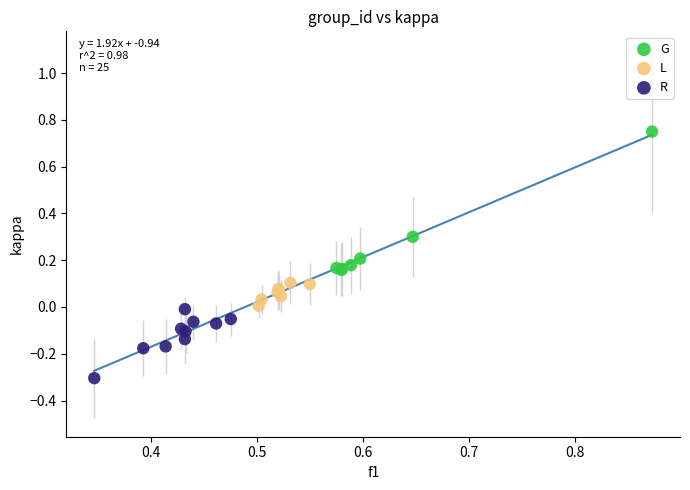

Which series has the widest spread of Y values?

G